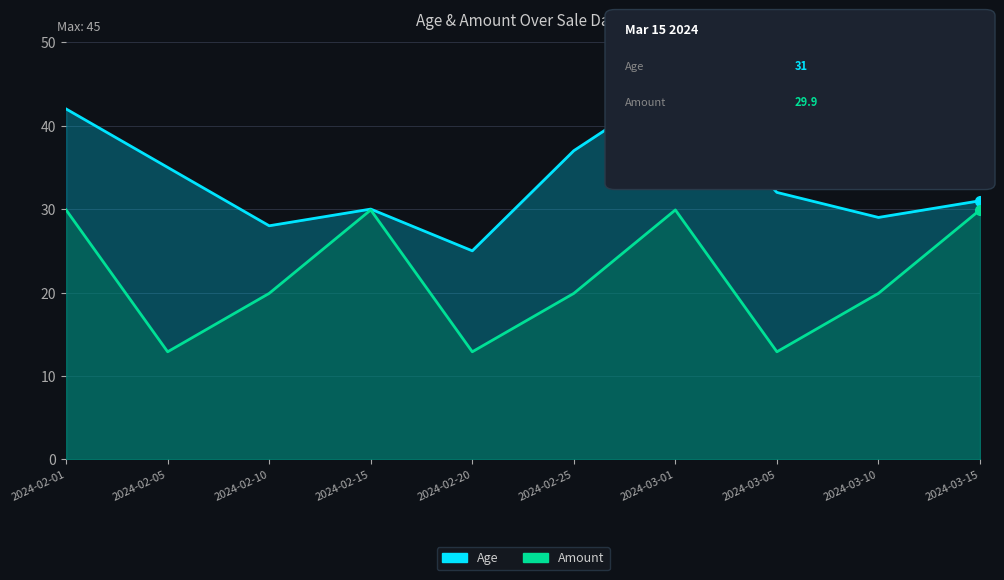

Reading left to right, what are all the values shown in this chart?

Age: 2024-02-01=42.0	2024-02-05=35.0	2024-02-10=28.0	2024-02-15=30.0	2024-02-20=25.0	2024-02-25=37.0	2024-03-01=45.0	2024-03-05=32.0	2024-03-10=29.0	2024-03-15=31.0
Amount: 2024-02-01=29.9	2024-02-05=12.9	2024-02-10=19.9	2024-02-15=29.9	2024-02-20=12.9	2024-02-25=19.9	2024-03-01=29.9	2024-03-05=12.9	2024-03-10=19.9	2024-03-15=29.9